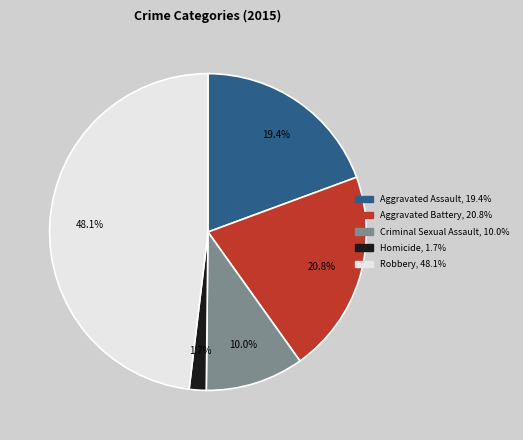

Which category has the biggest portion of the pie?

Robbery